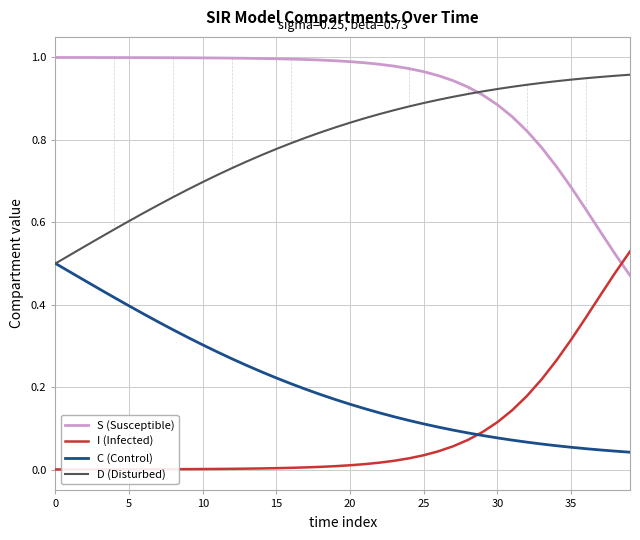

True or false: D (Disturbed) and I (Infected) intersect in this chart.

False